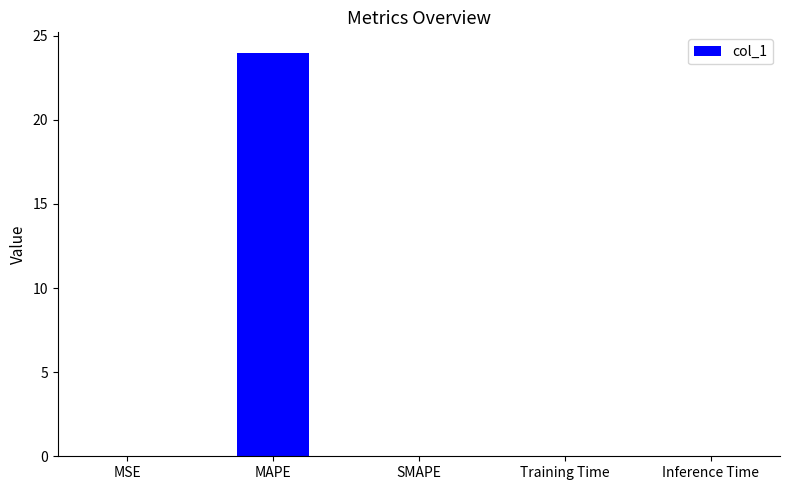

The chart shows a value of 0.0 at MSE. True or false?

True